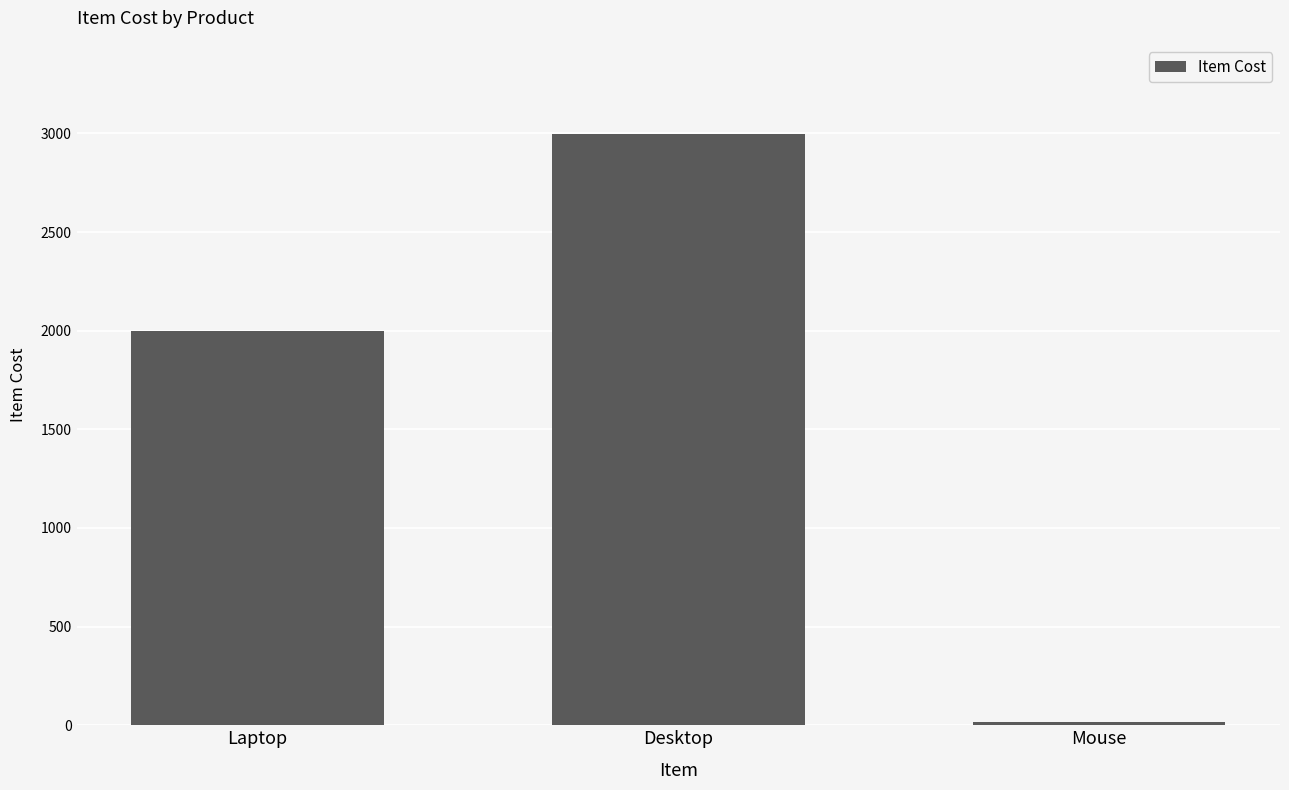

What is the difference between the values at Desktop and Mouse?

2984.0